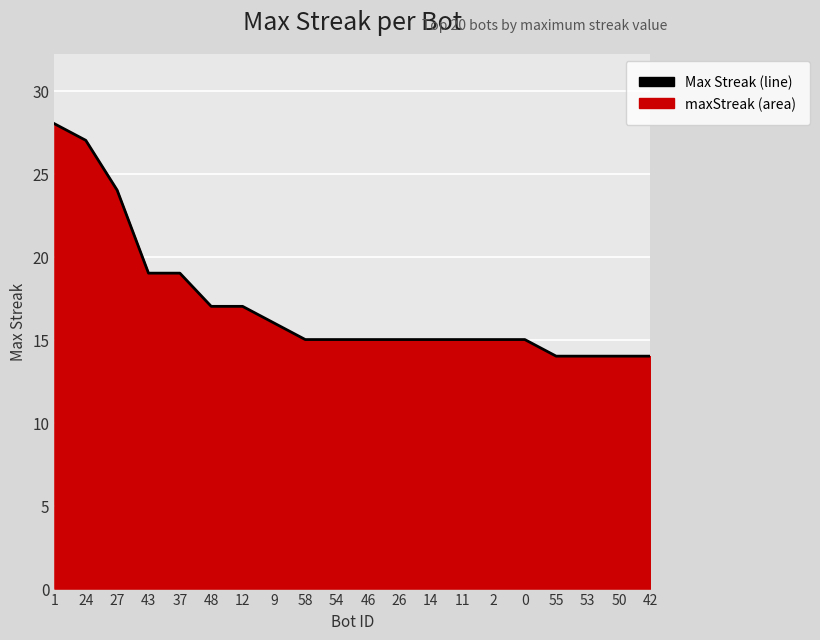

Rank the categories by value from lowest to highest.

55, 53, 50, 42, 58, 54, 46, 26, 14, 11, 2, 0, 9, 48, 12, 43, 37, 27, 24, 1